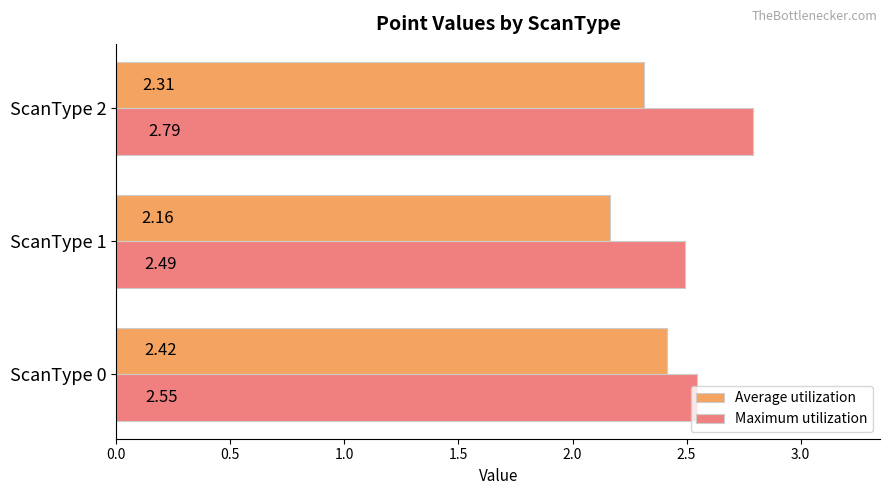

List the series in order of their overall mean, lowest first.

Average utilization, Maximum utilization